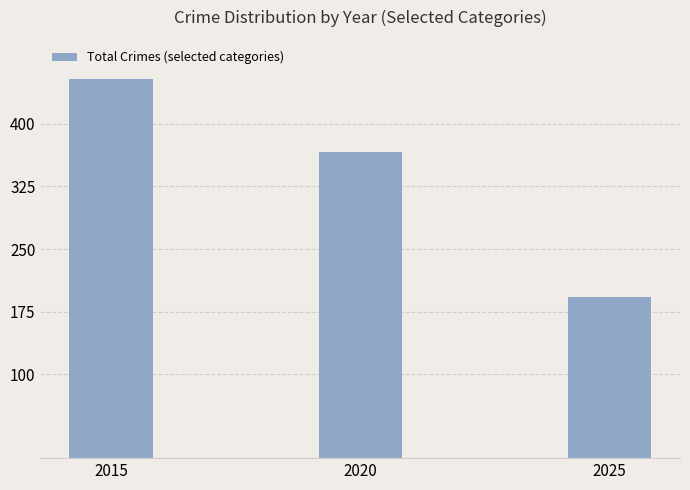

What is the greatest value displayed?

453